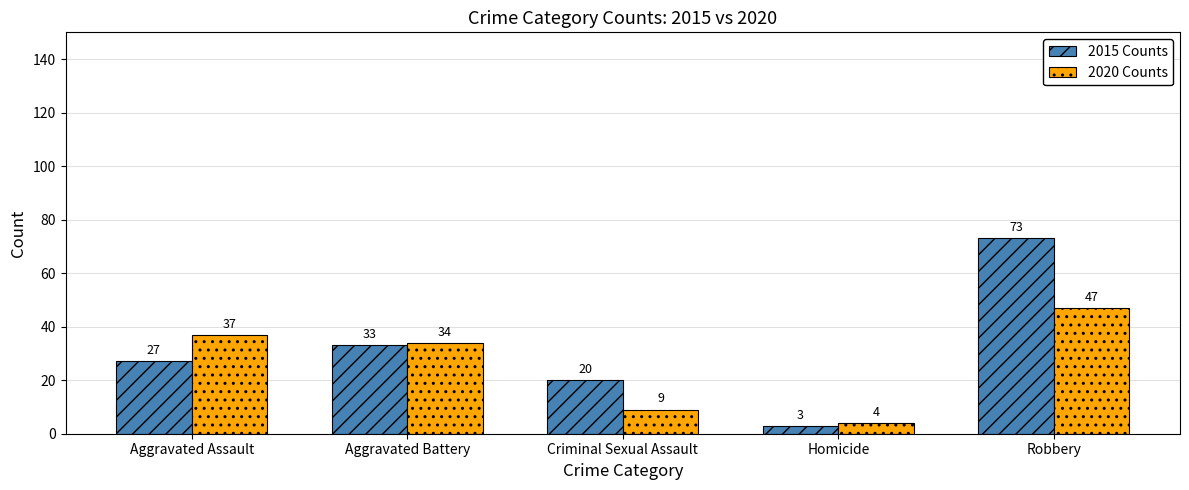

At which label is 2015 Counts closest to 38?

Aggravated Battery